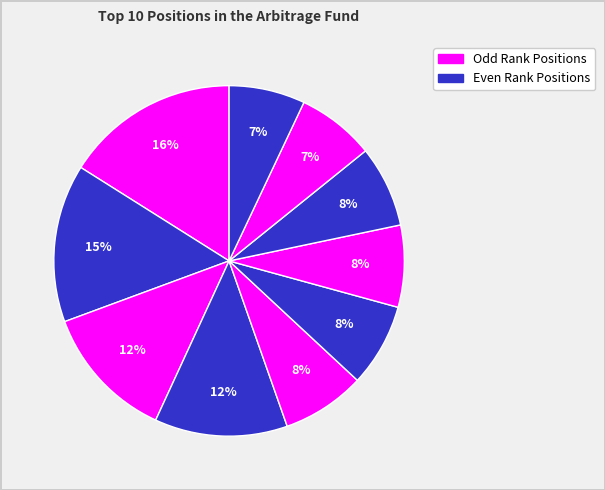

Rank the categories by value from highest to lowest.

ETFC - MS, AMTD - SCHW, AEDNX, LOGM - FRANCISCO, ACIA - CSCO, DLPH - BWA, WUBA - JINBO YAO CON, NBL - CVX, WLTW - AON, NGHC - ALL